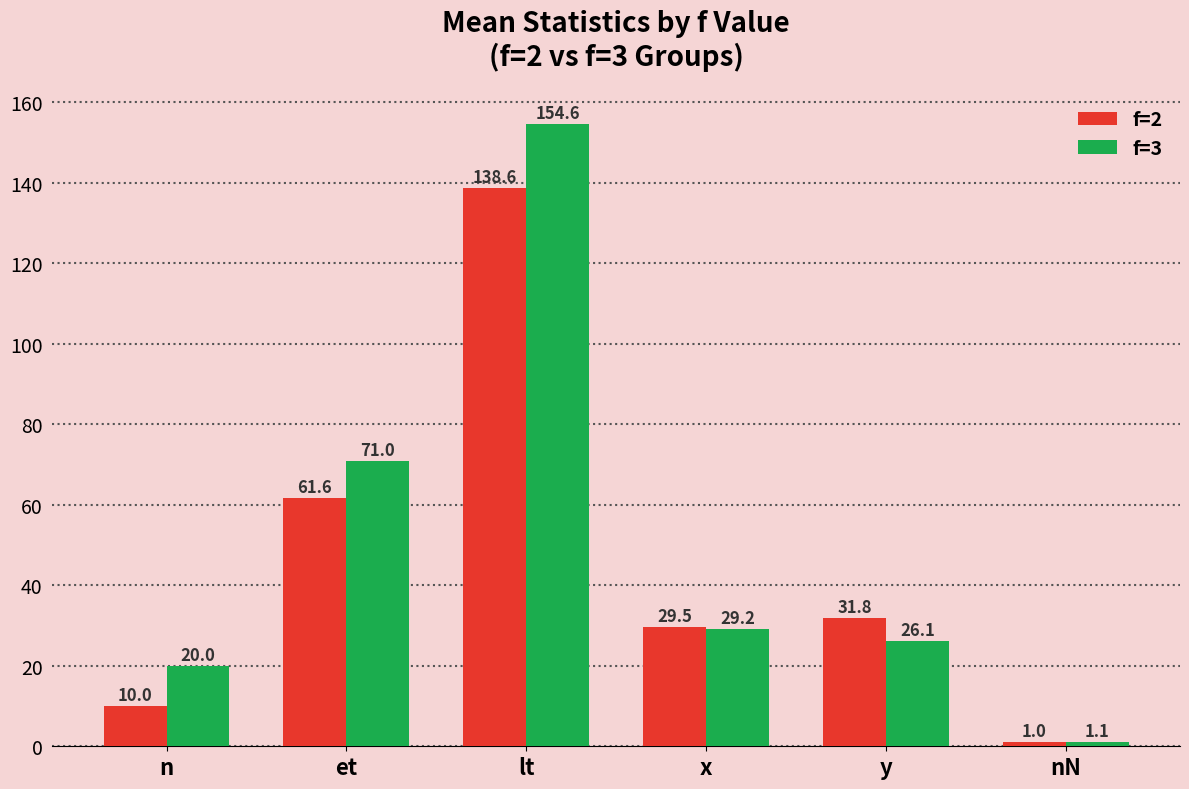

How many bars are there in total?

12